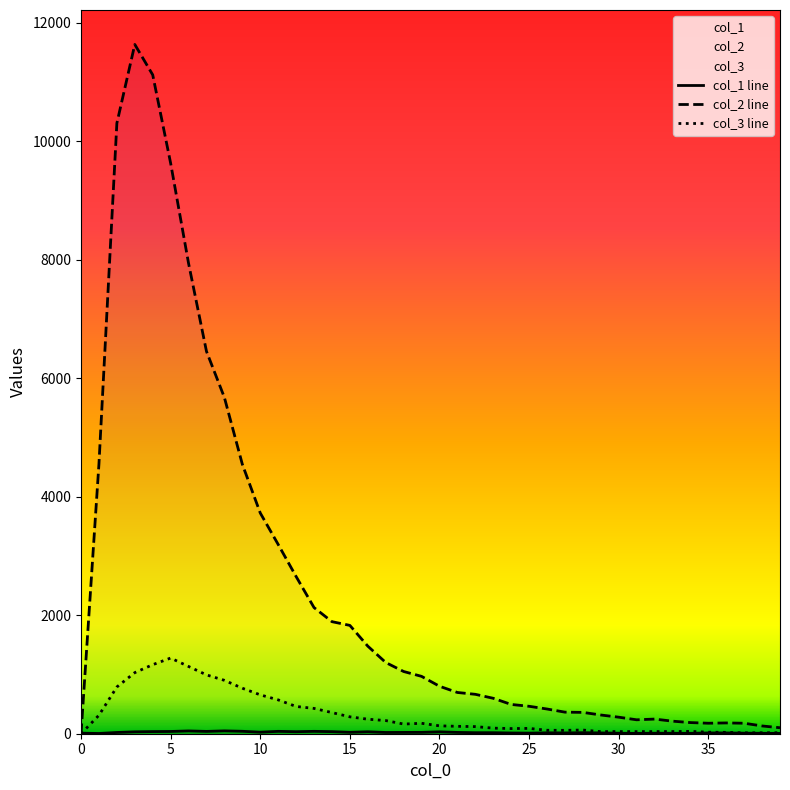

Which series has the widest spread of values?

col_2 line